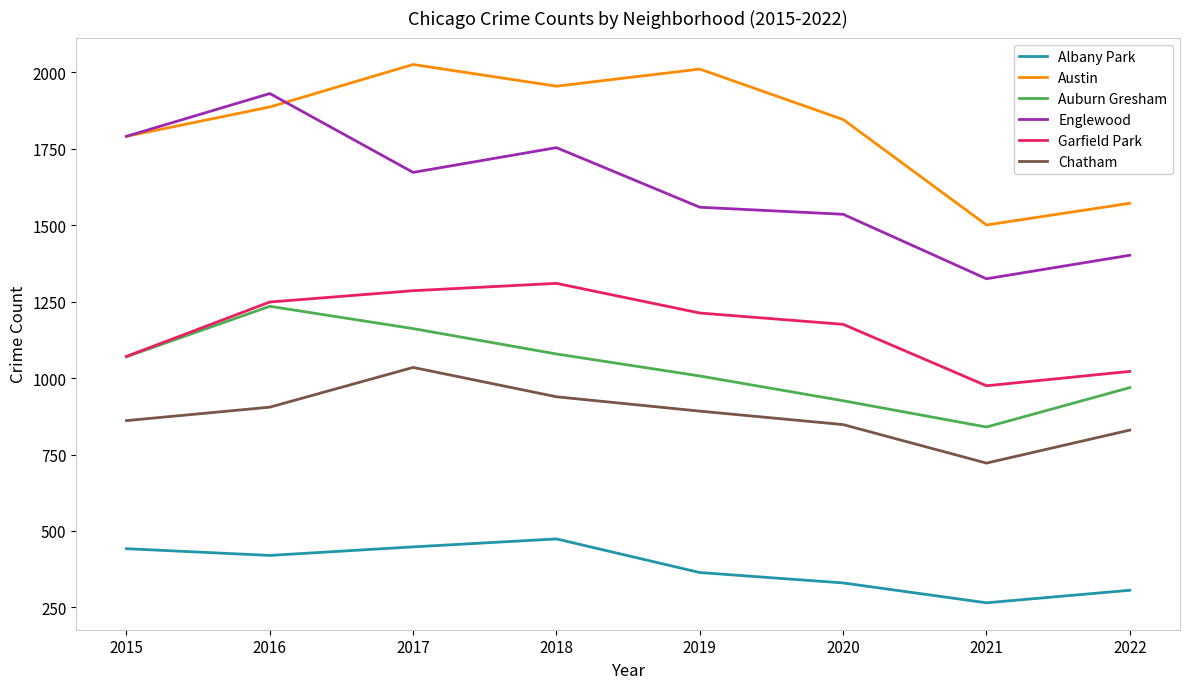

Which series changed the most between 2018 and 2021?

Austin